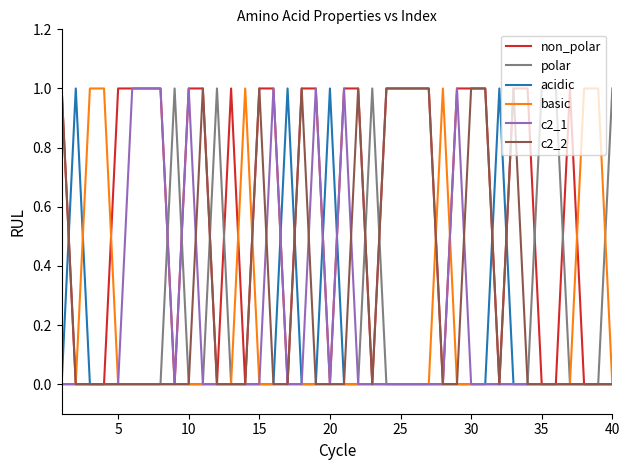

Which series has the largest total across all categories?

non_polar